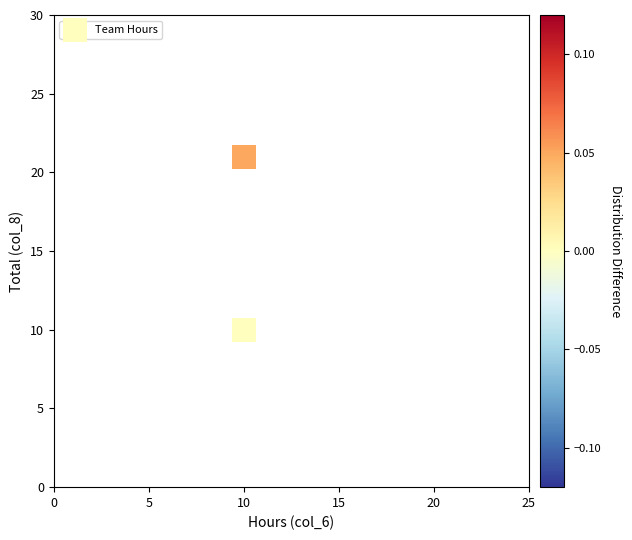

What Y value in the scatter plot is closest to 15?

10